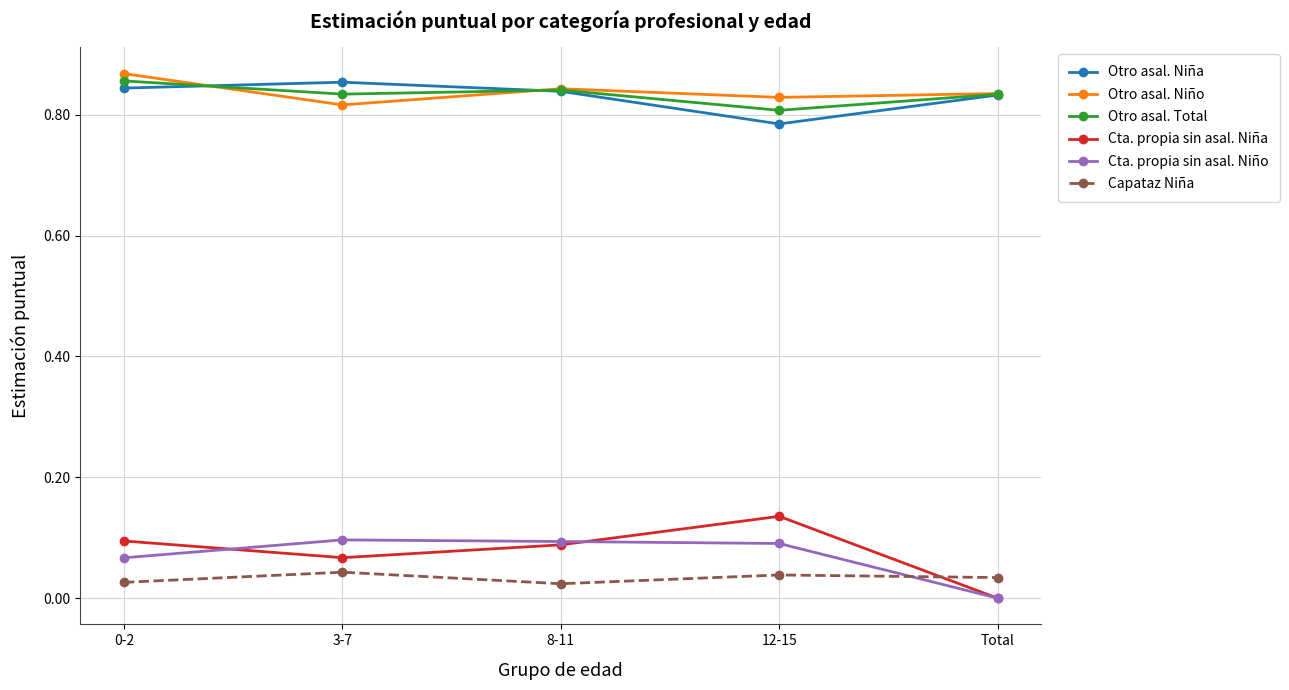

Is this an area chart (filled region under the line)?

No